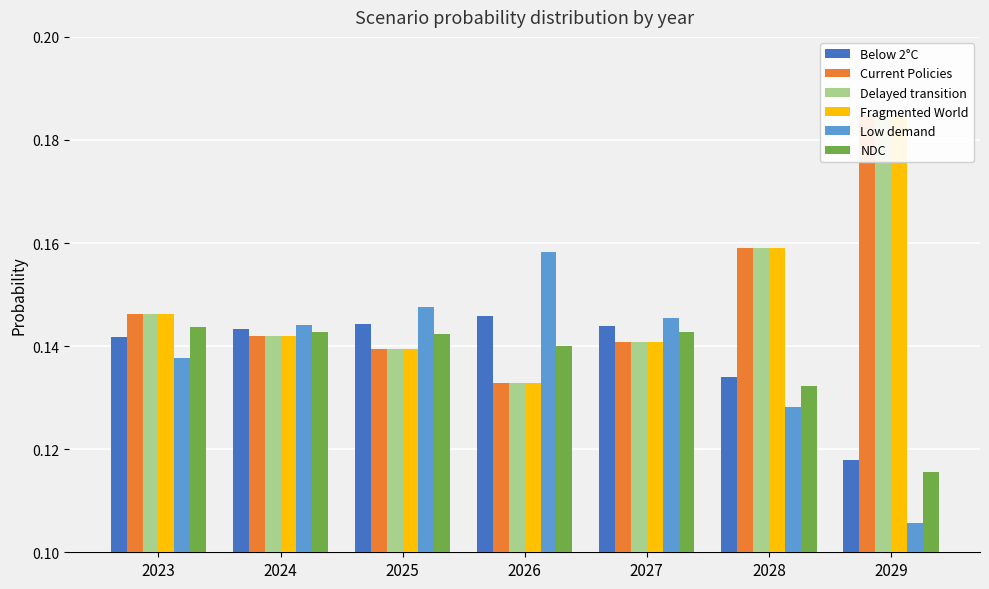

At how many categories does at least one series exceed 0?

7